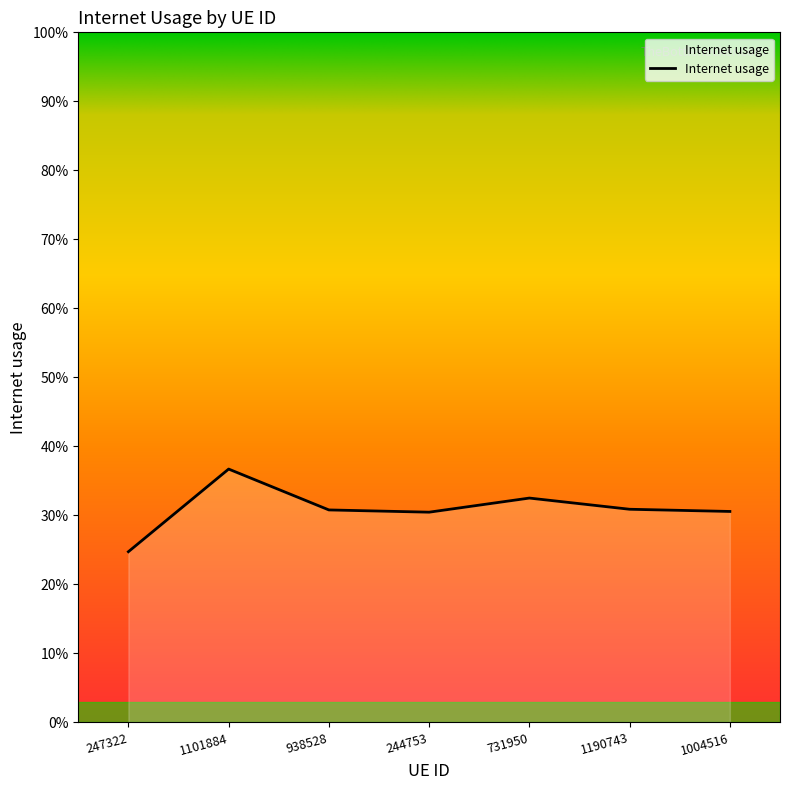

Rank the categories by value from highest to lowest.

1101884, 731950, 1190743, 938528, 1004516, 244753, 247322